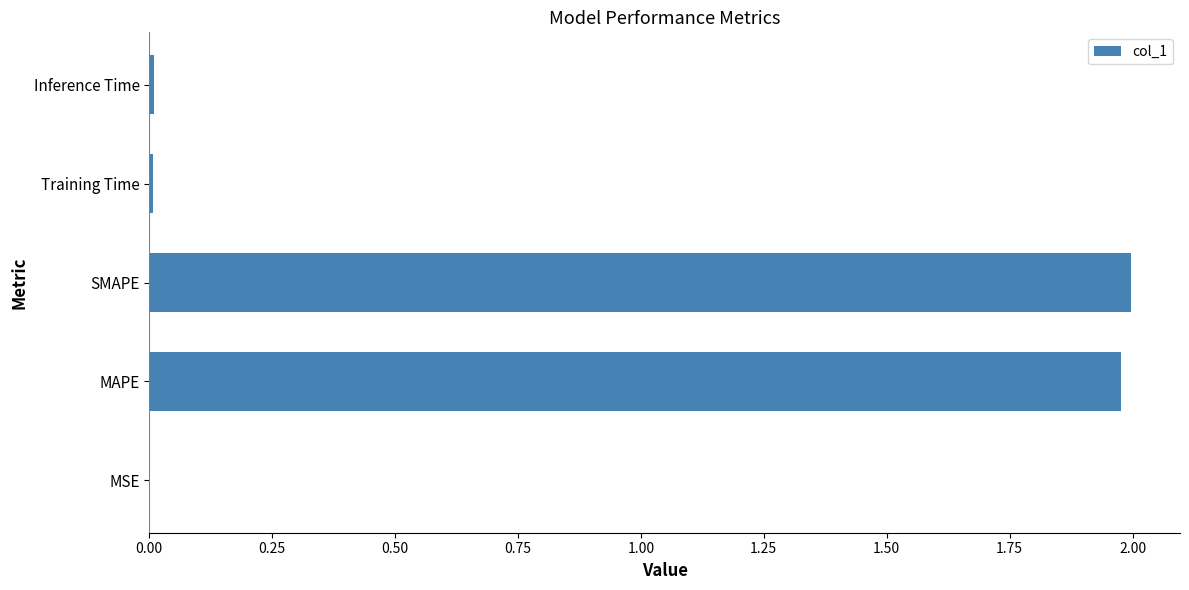

What is the sum of all values?

4.0